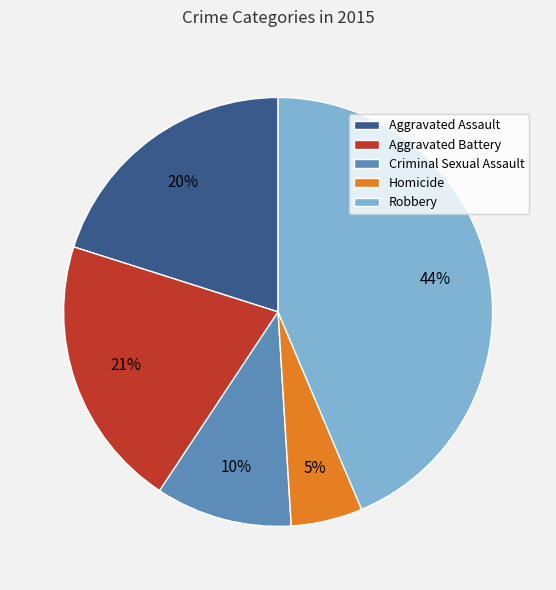

How many slices are in this pie chart?

5